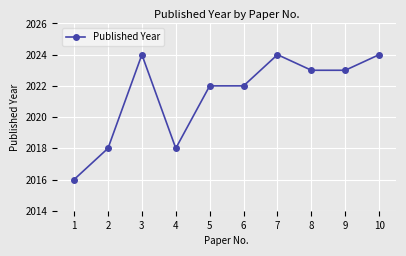

What is the value of the 3rd point from the left?

2024